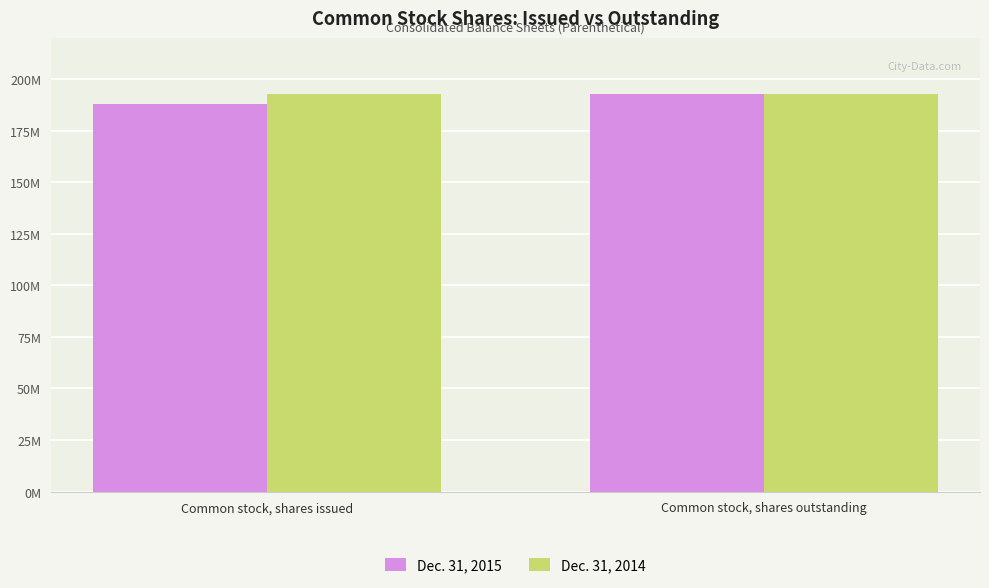

What is the value of the Dec. 31, 2014 bar at the 1st from the left?

192957696